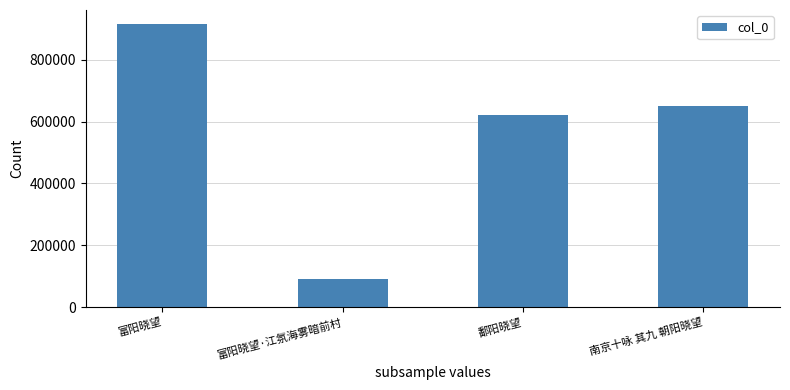

Rank the categories by value from highest to lowest.

富阳晓望, 南京十咏 其九 朝阳晓望, 鄱阳晓望, 富阳晓望·江氛海雾暗前村